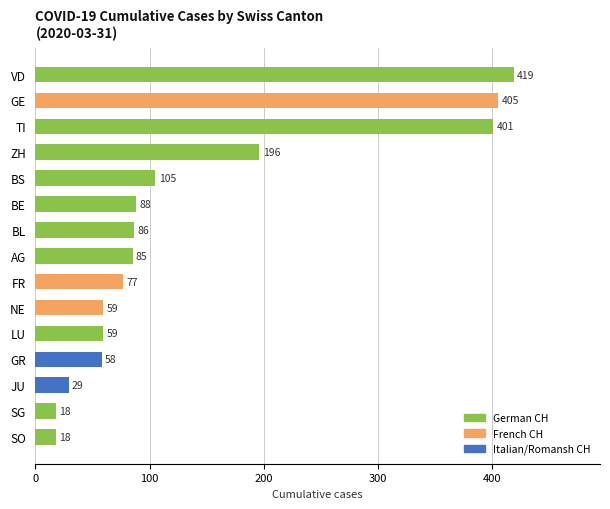

At which label is the value closest to 218?

ZH